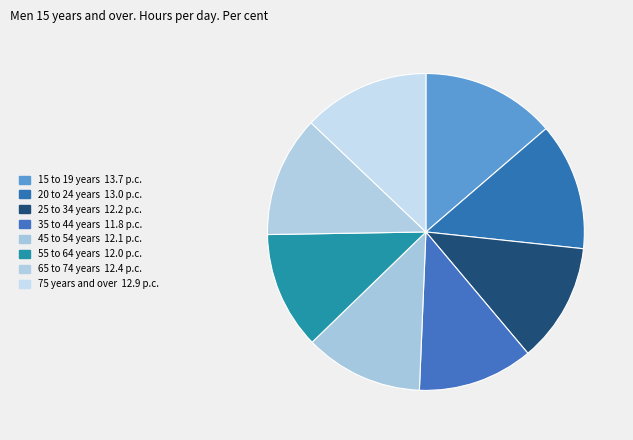

How many slices are in this pie chart?

8